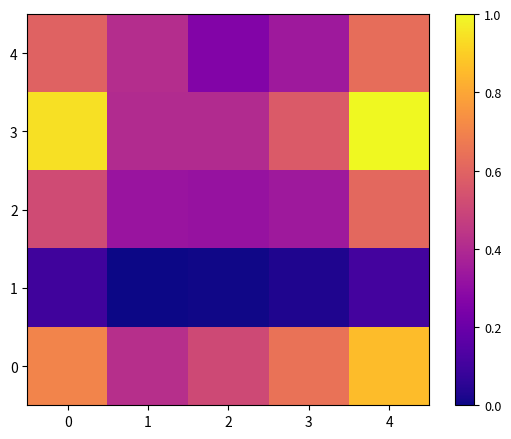

What is the difference between the highest and lowest values at 3?

0.6